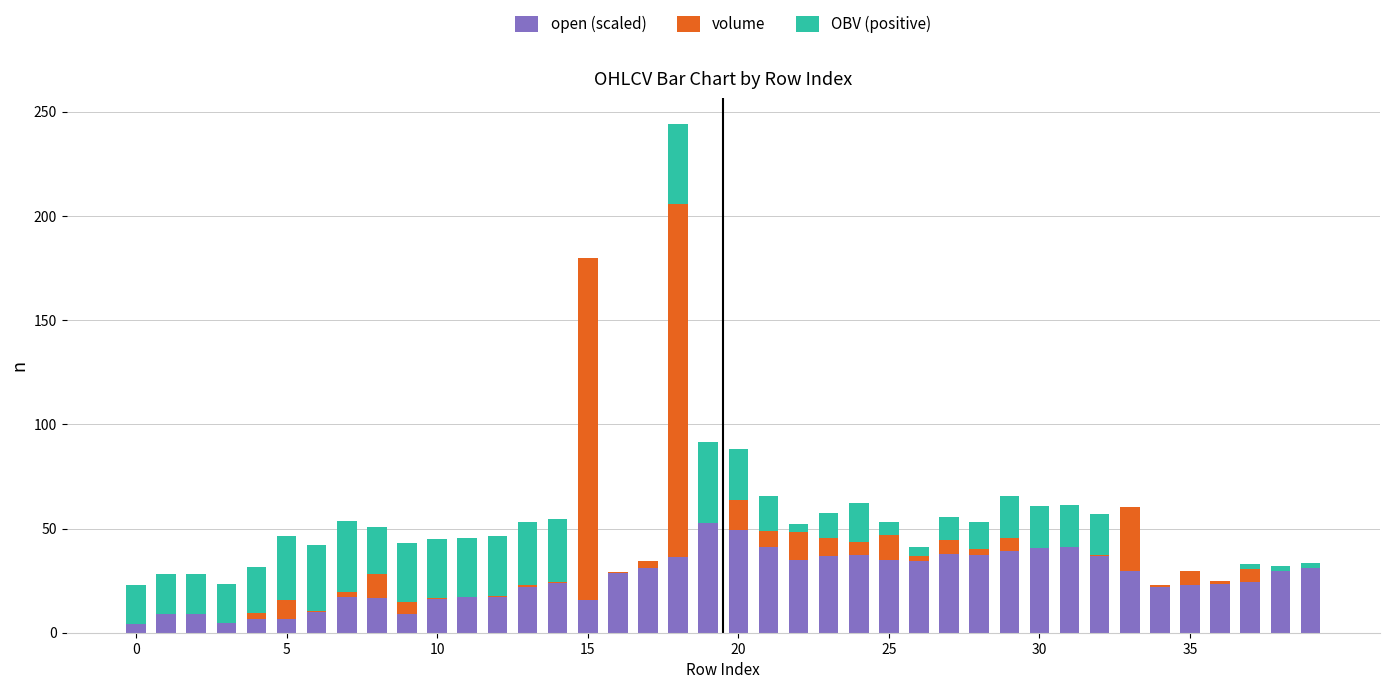

What is the average value of the open (scaled) series?

25.9